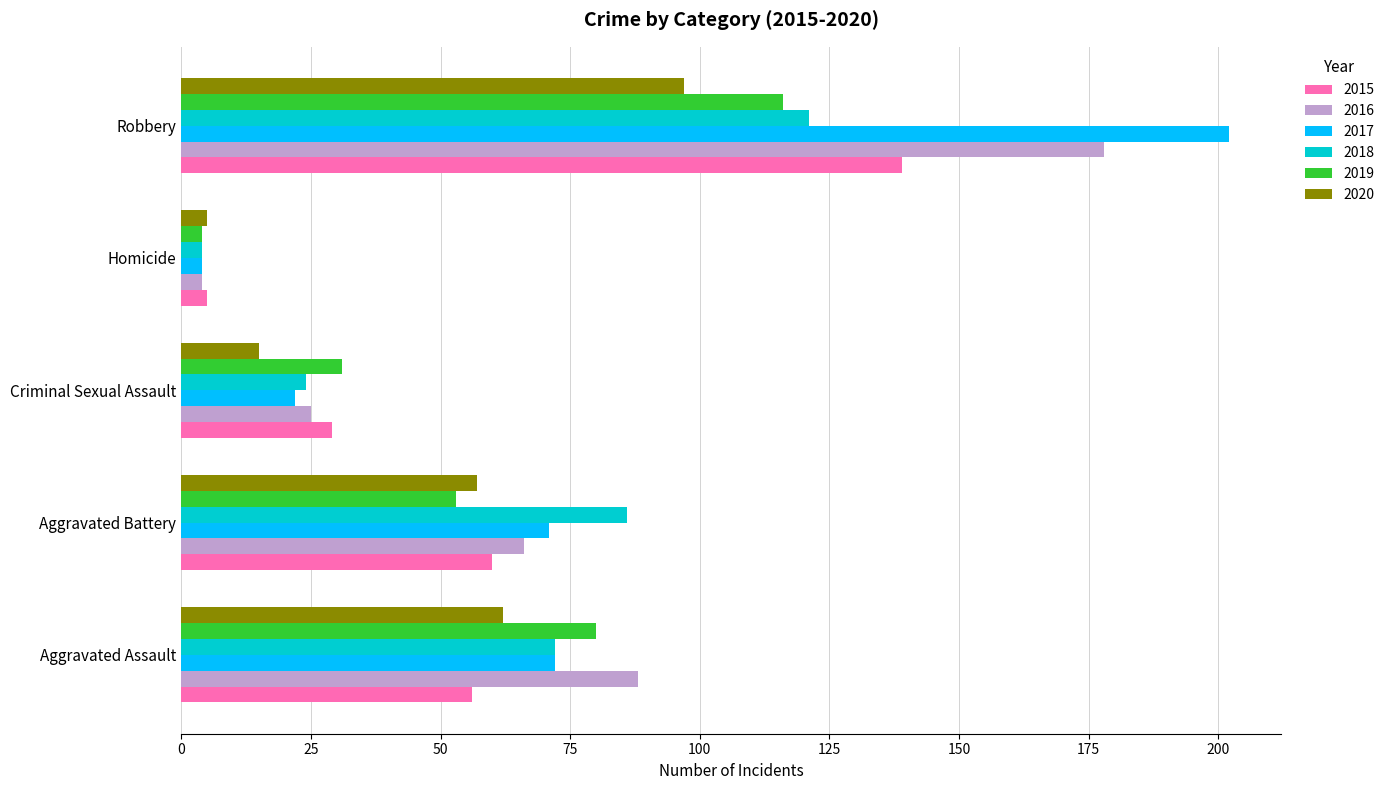

At which category is the sum across all series the highest?

Robbery